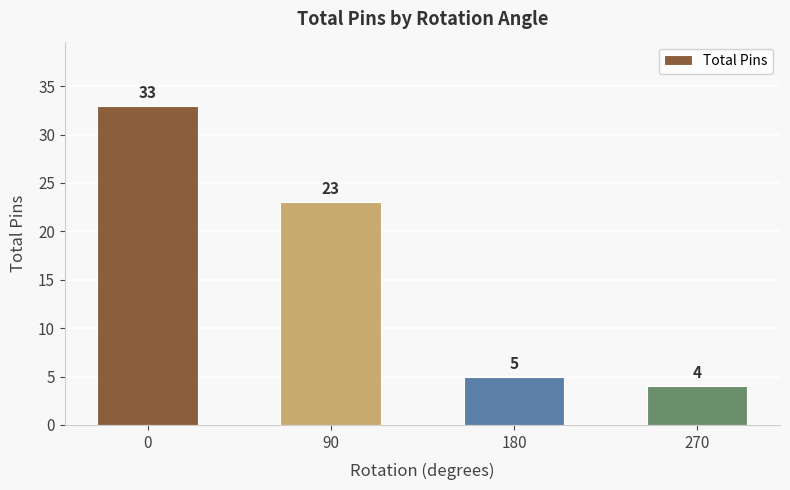

True or false: the data shows 23 at 90.

True